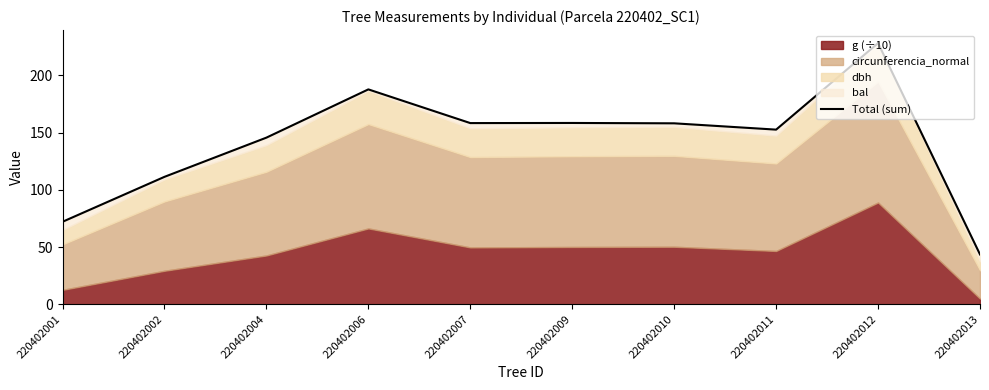

True or false: the data has more than 2 interior local peaks.

True